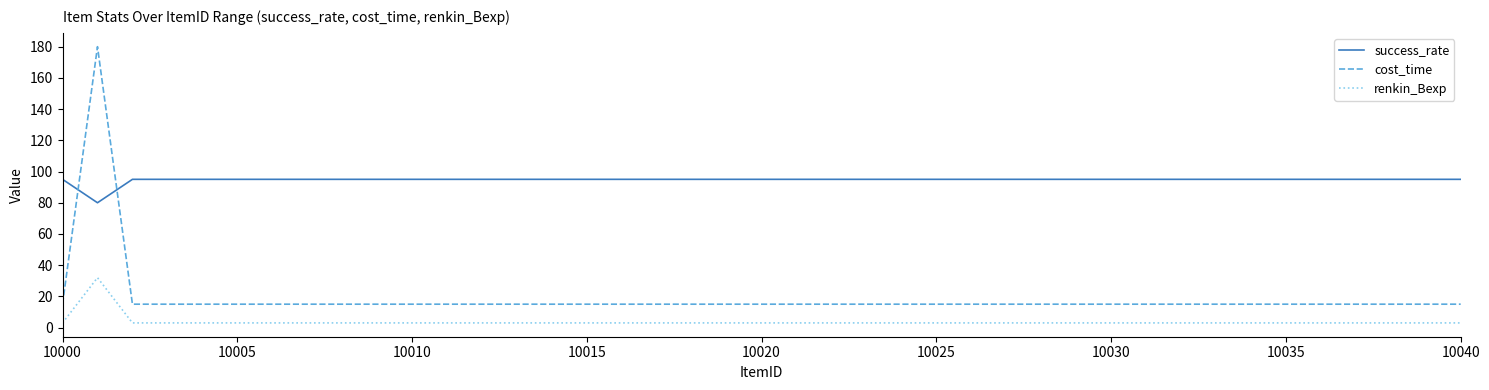

Which series has the largest total across all categories?

success_rate